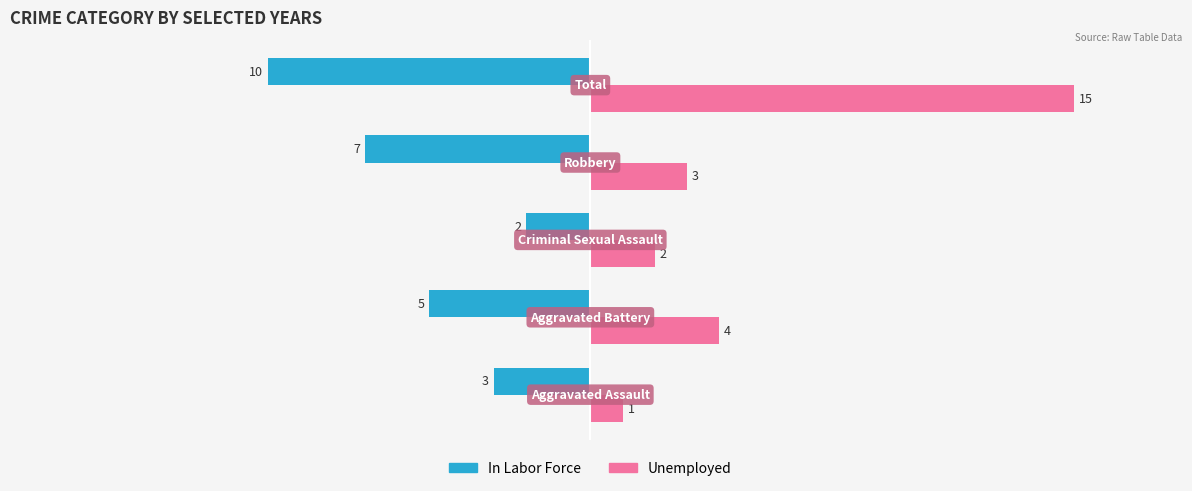

How many In Labor Force values are between -7 and -3?

3